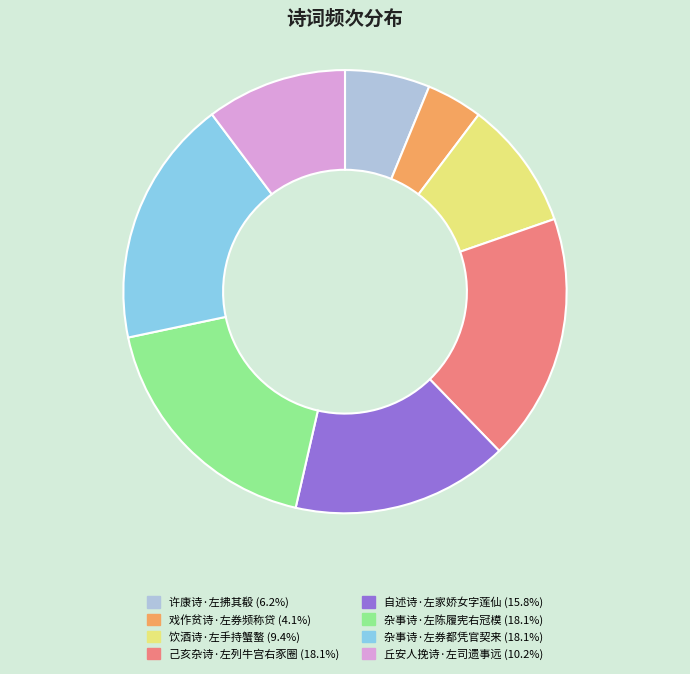

Is the sum of 己亥杂诗·左列牛宫右豕圈 and 饮酒诗·左手持蟹螯 greater than half?

No